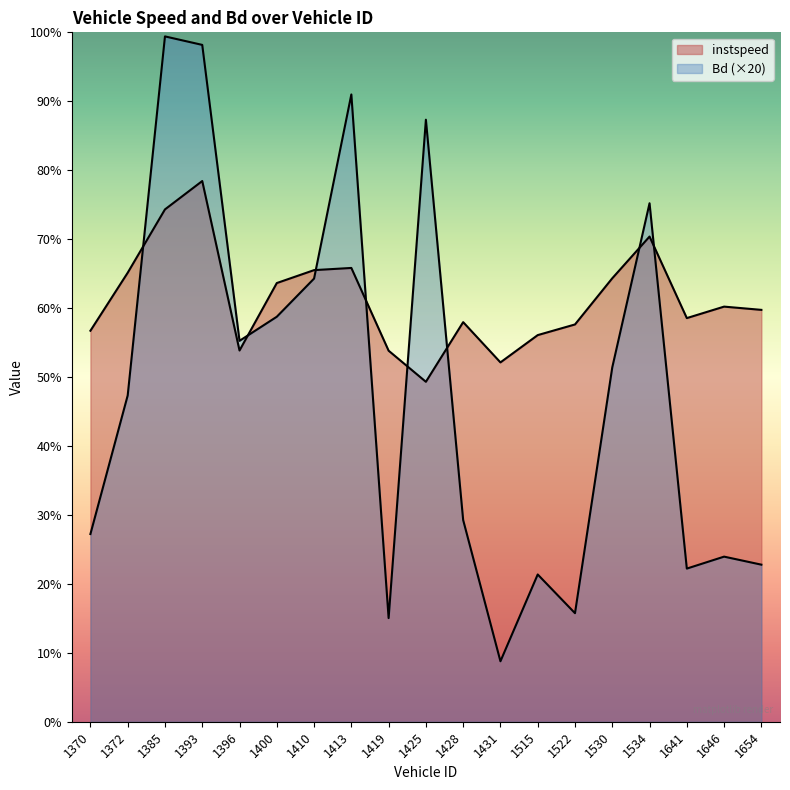

Where do Bd and instspeed first cross each other?

1372 and 1385